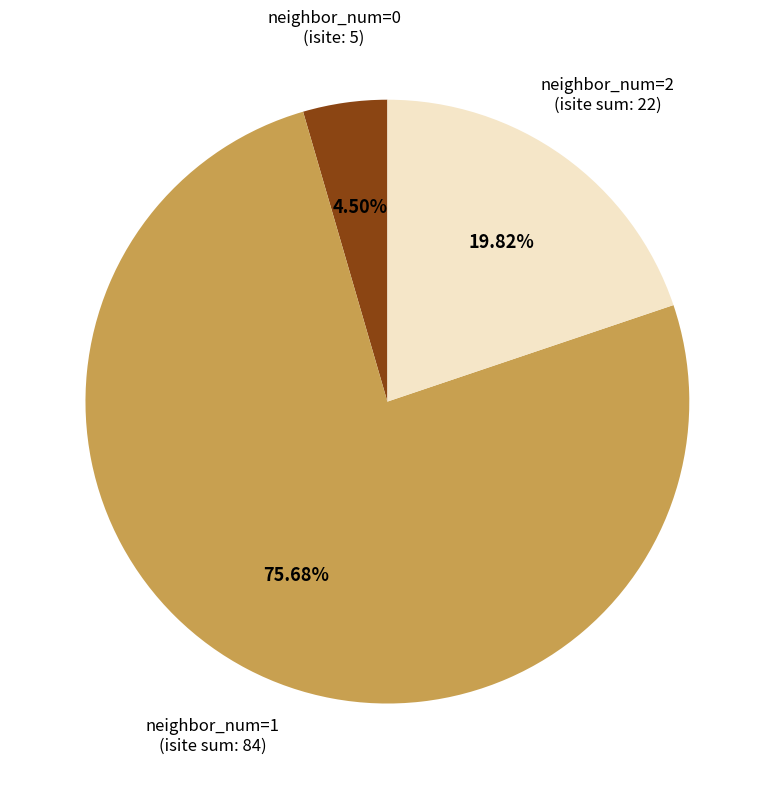

Does any single category account for the majority?

Yes